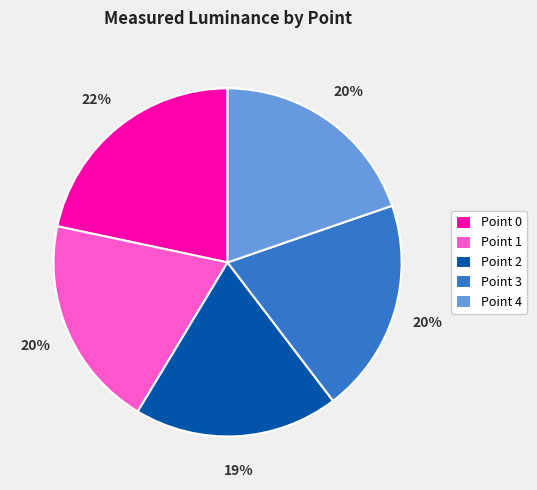

The Point 2 slice represents 19% of the pie. True or false?

True